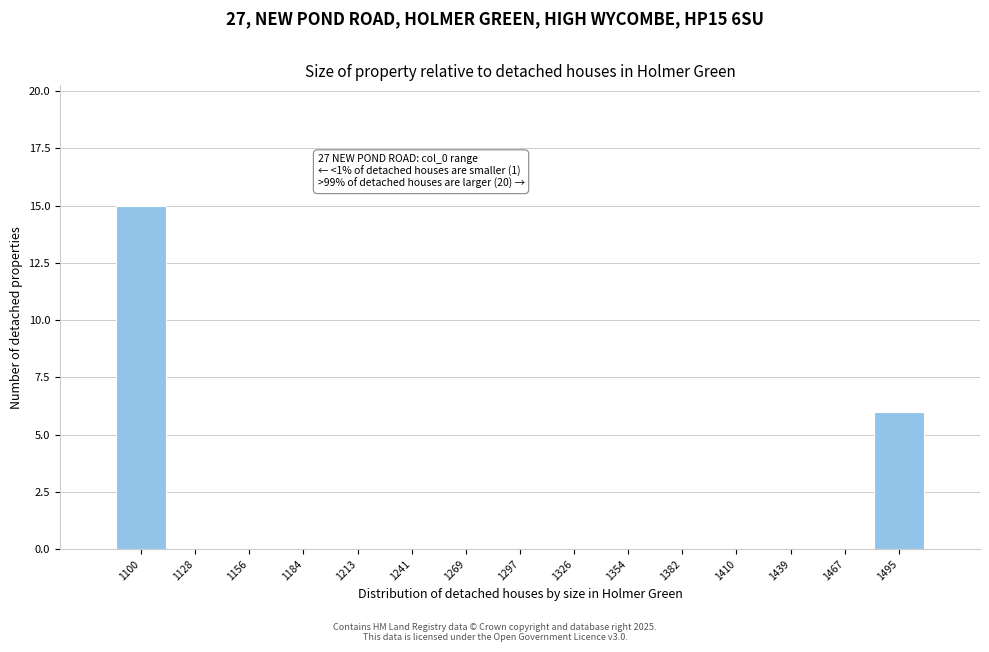

Reading left to right, extract all data points from this chart.

1100=15	1128=0	1156=0	1184=0	1213=0	1241=0	1269=0	1297=0	1326=0	1354=0	1382=0	1410=0	1439=0	1467=0	1495=6